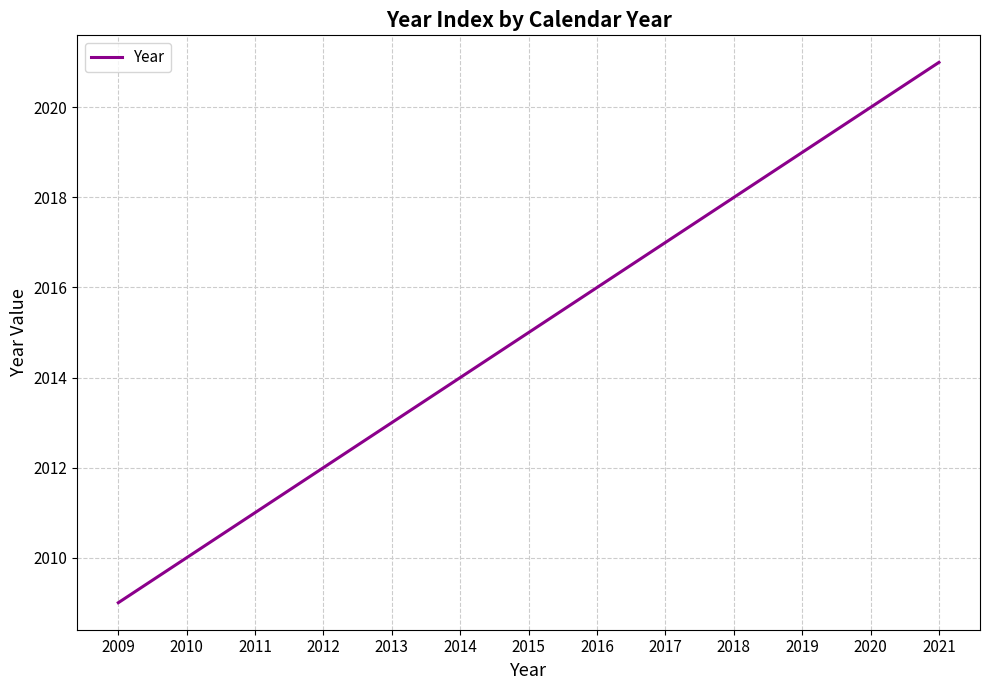

Reading left to right, what are all the values shown in this chart?

2009=2009	2010=2010	2011=2011	2012=2012	2013=2013	2014=2014	2015=2015	2016=2016	2017=2017	2018=2018	2019=2019	2020=2020	2021=2021